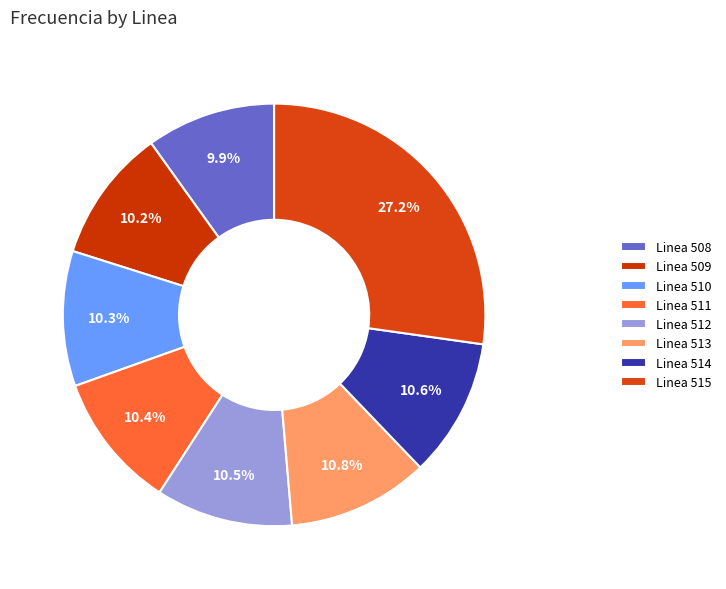

To the nearest percent, what is the difference between the largest and smallest slice percentages?

17%